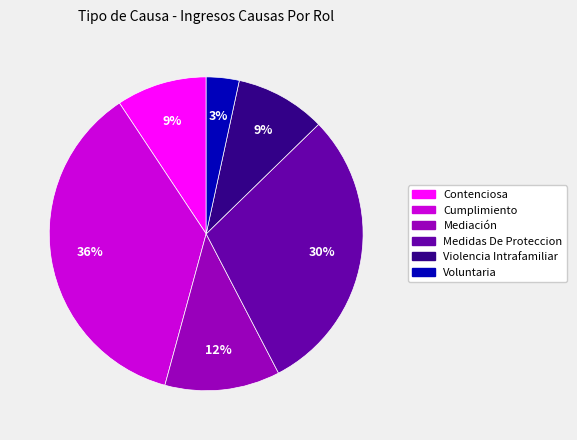

To the nearest percent, what percentage of the pie is Cumplimiento?

36%